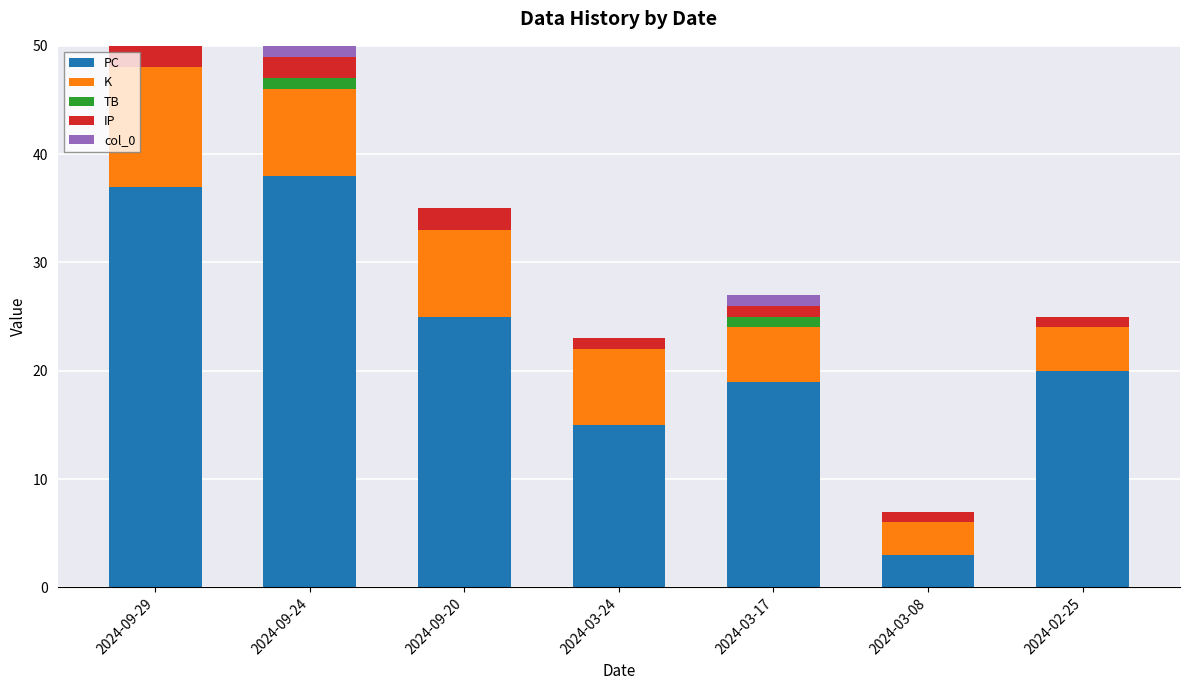

What is the sum of the PC values at 2024-03-24 and 2024-02-25?

35